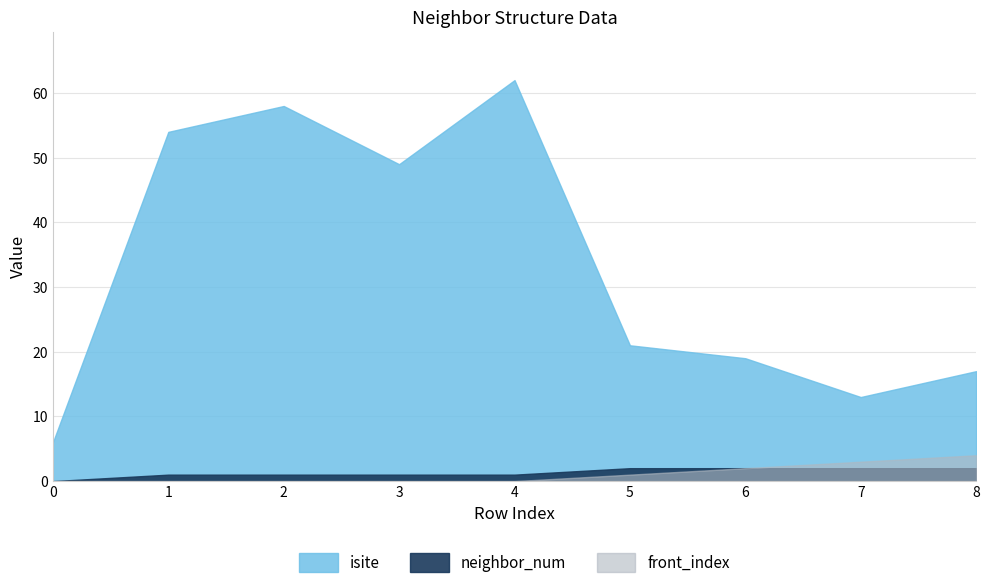

Which series changed the most between 0 and 5?

isite